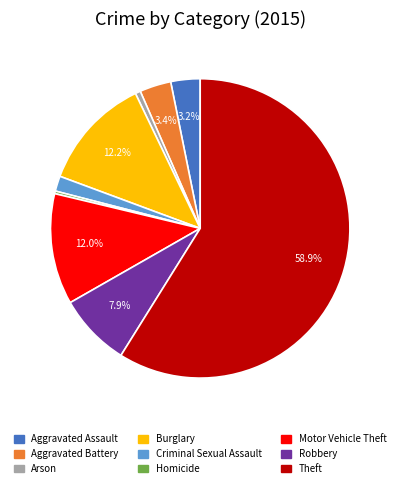

To the nearest percent, what is the difference between the largest and smallest slice percentages?

59%